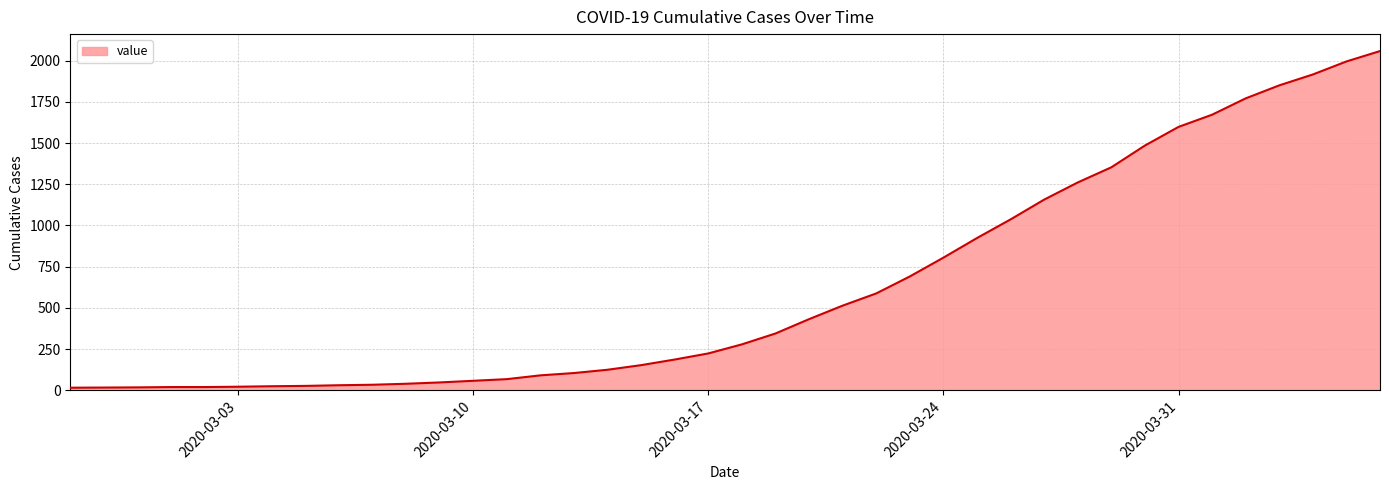

What is the difference between the maximum and minimum values?

2042